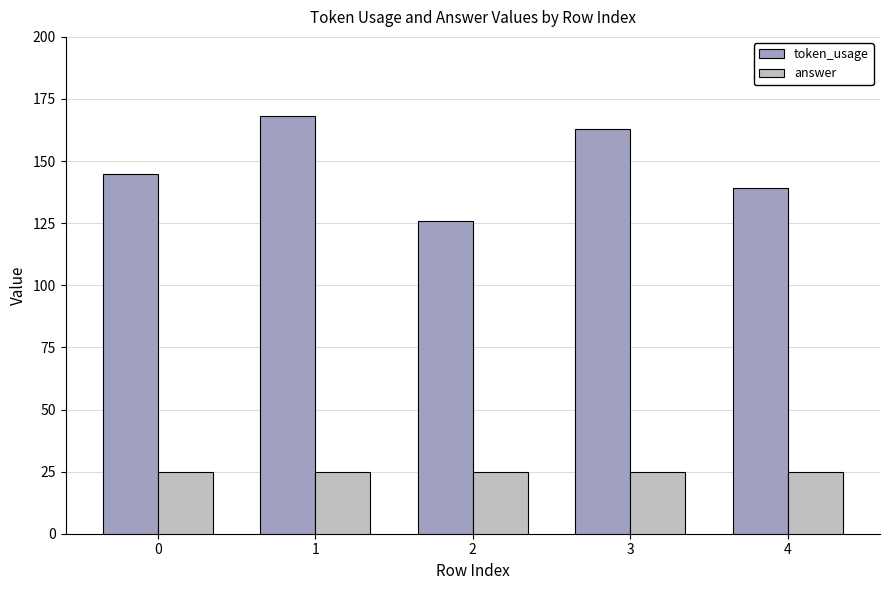

The token_usage series shows 240 at 1. True or false?

False